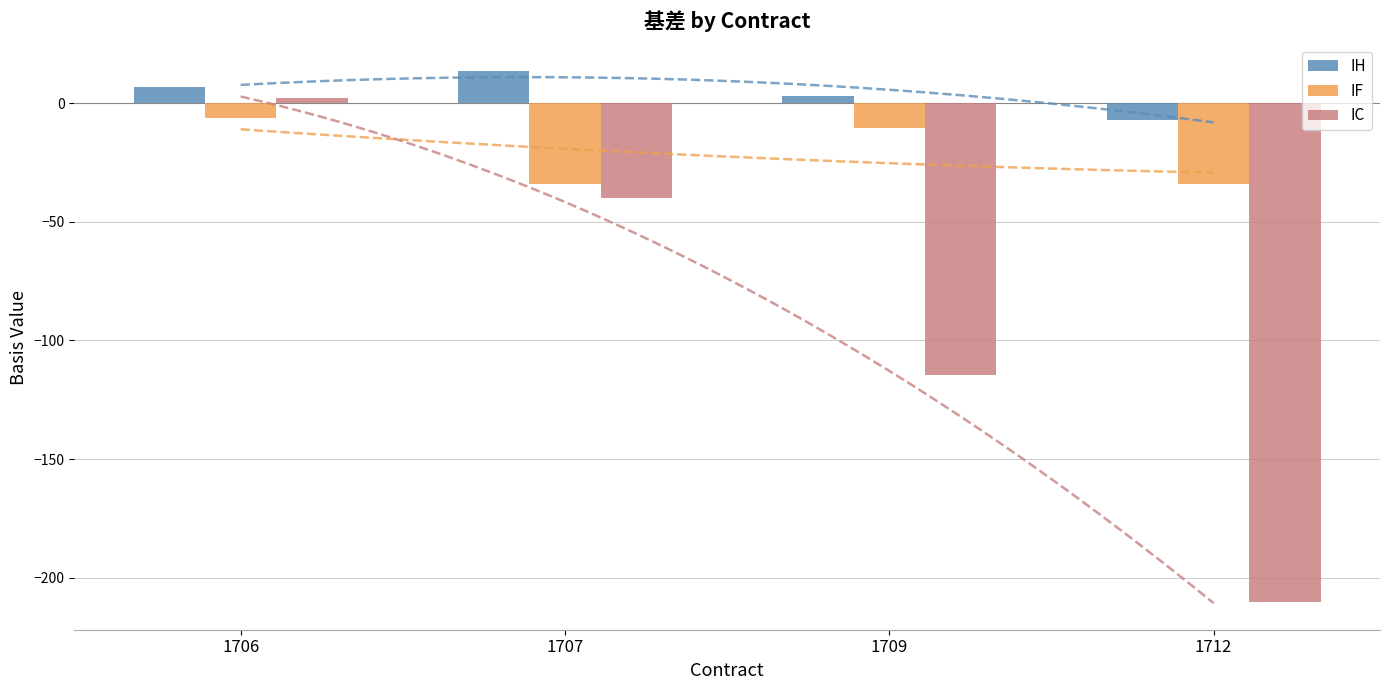

At how many categories does at least one series exceed -25?

4